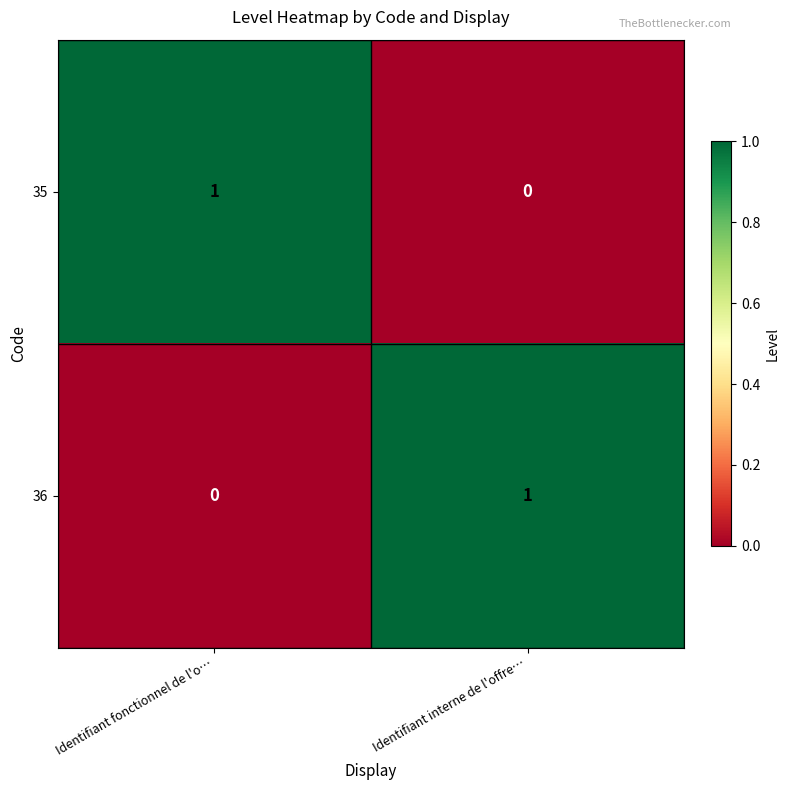

Rank the categories by 35 value from highest to lowest.

Identifiant fonctionnel de l'o…, Identifiant interne de l'offre…